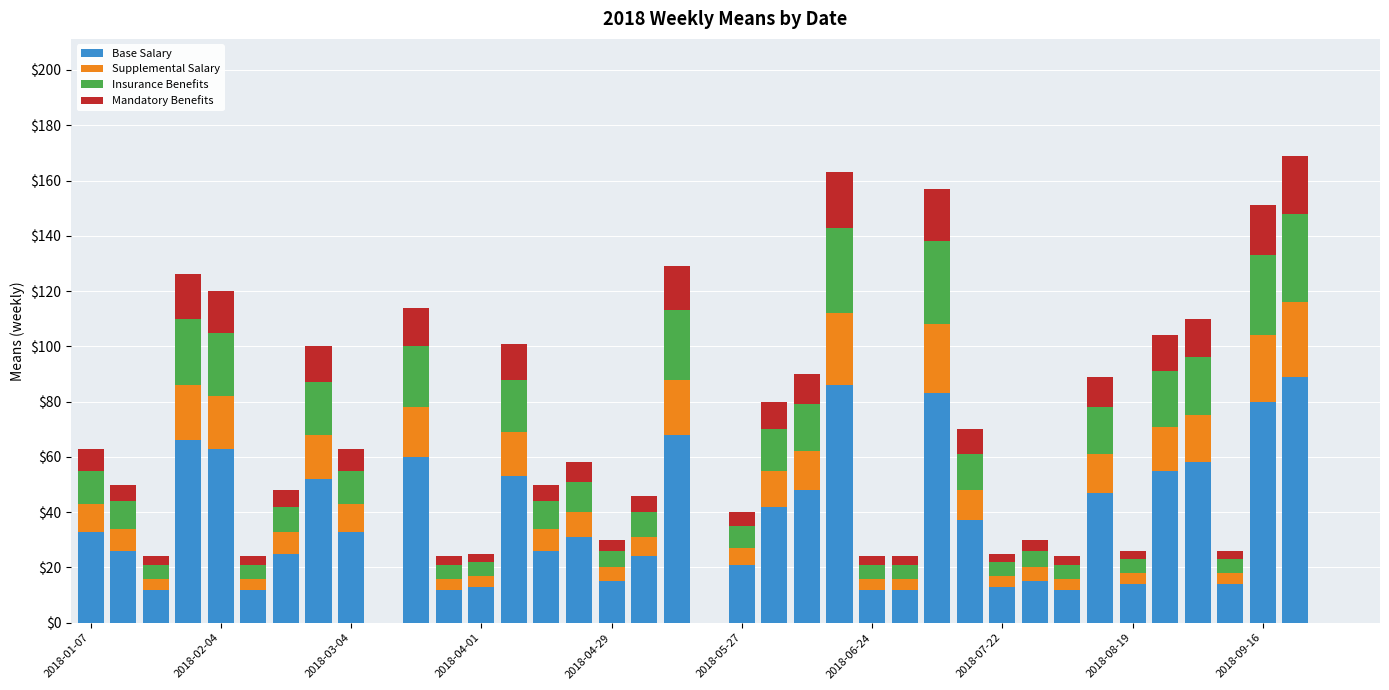

How many series are shown in this chart?

4